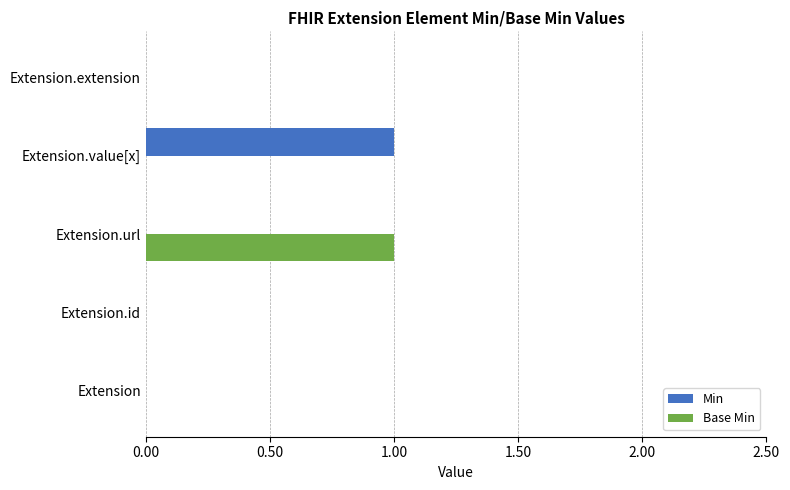

Which category has the highest value in the Base Min series?

Extension.url